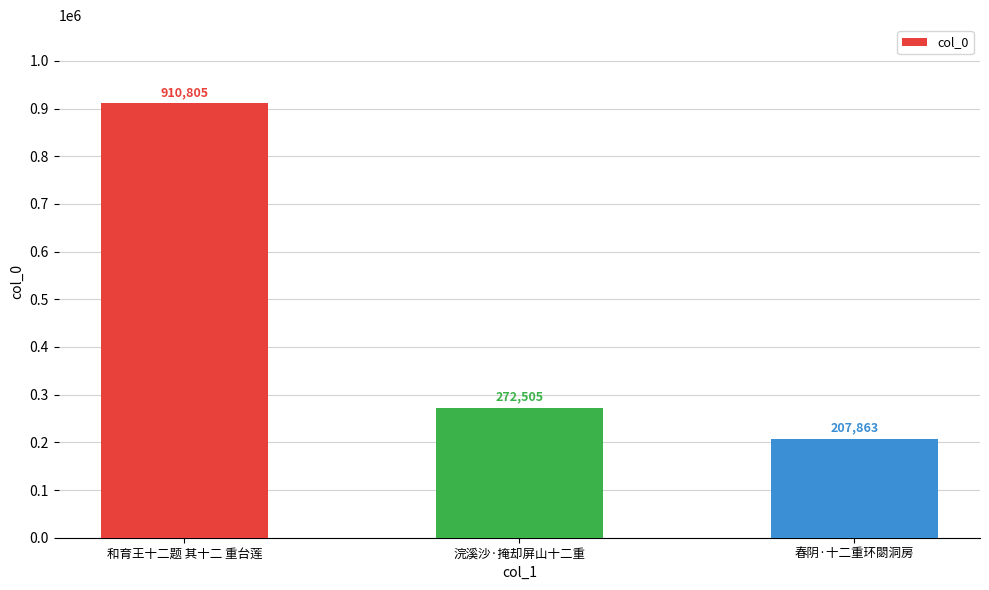

Rank the categories by value from highest to lowest.

和育王十二题 其十二 重台莲, 浣溪沙·掩却屏山十二重, 春阴·十二重环閟洞房